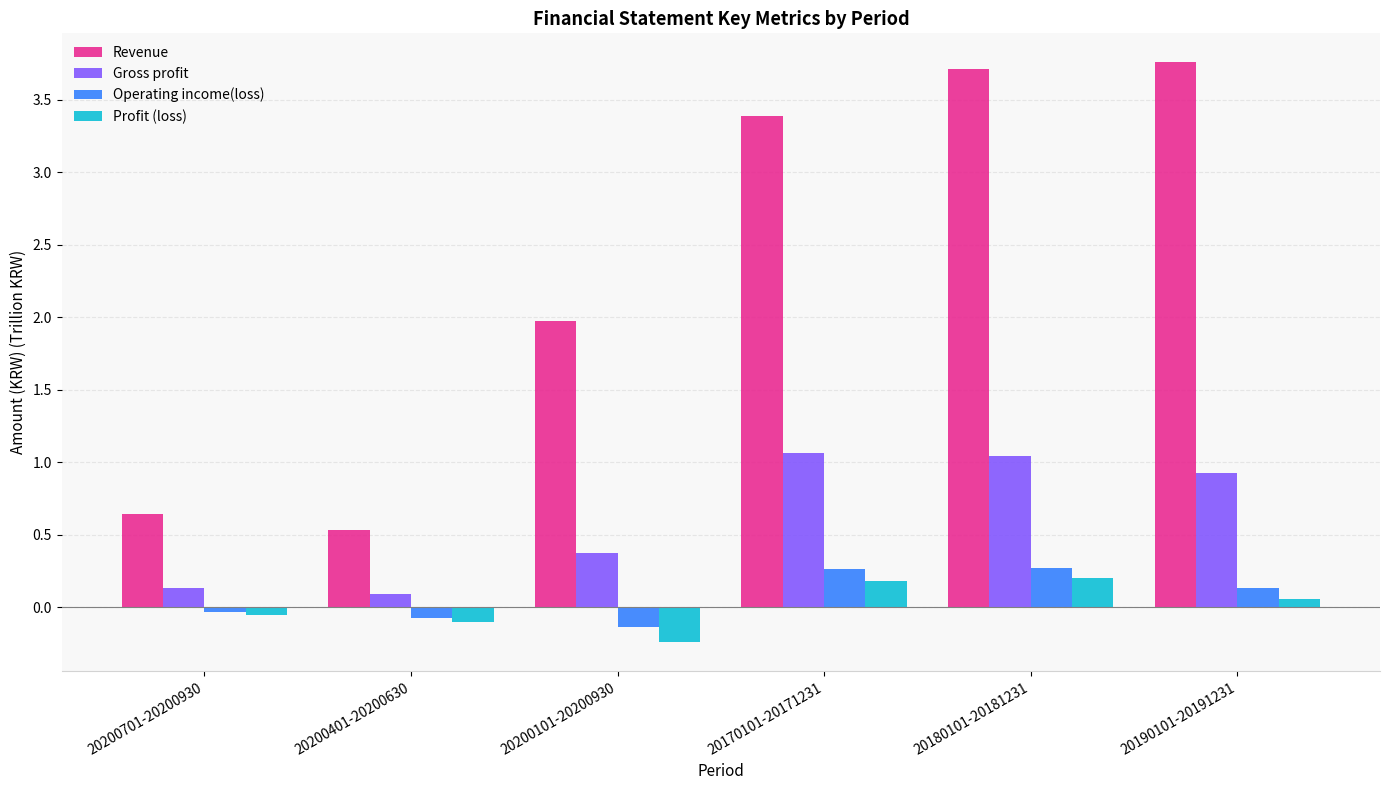

What is the difference between the Operating income(loss) values at 20180101-20181231 and 20200101-20200930?

0.4